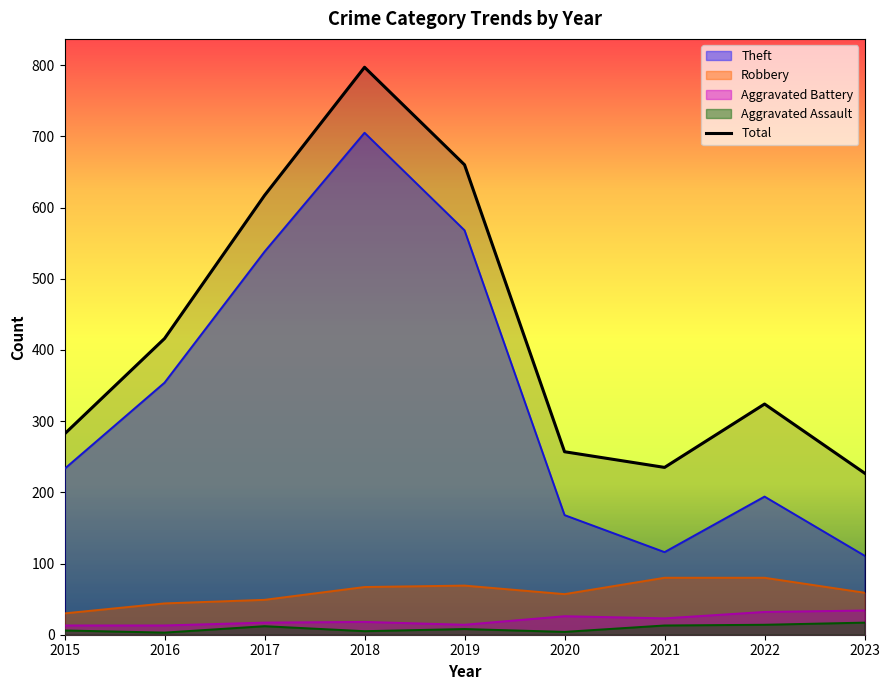

The Total series shows 660 at 2019. True or false?

True